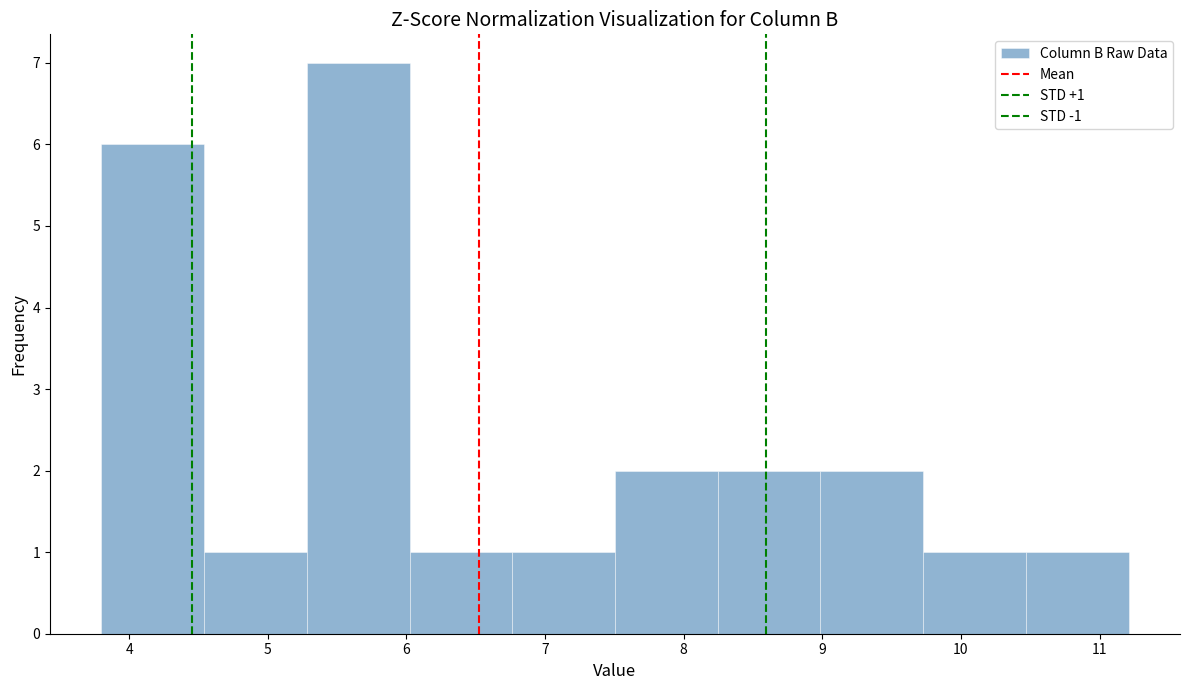

Which range on the x-axis has the tallest bar?

5.3 to 6.0